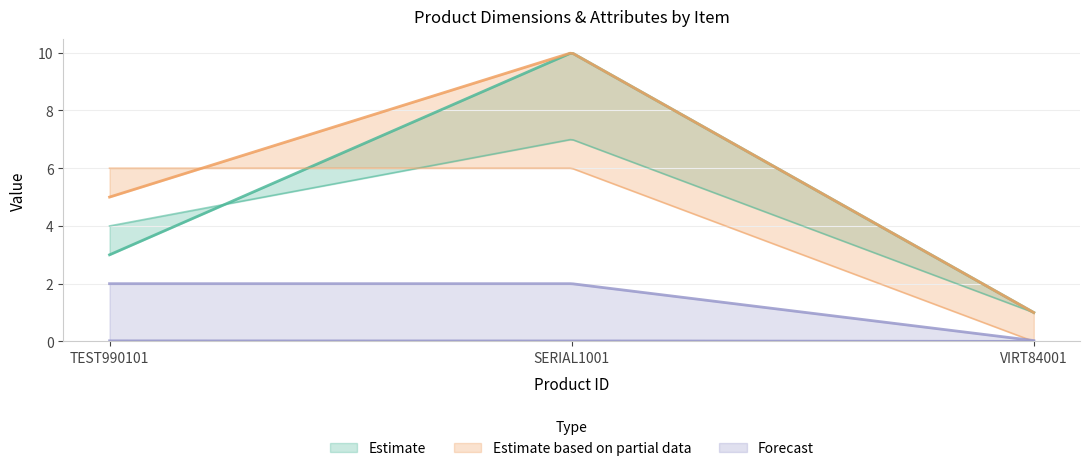

What position from the left is SERIAL1001?

2